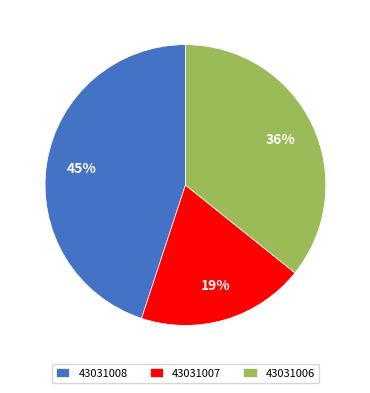

Between 43031008 and 43031007, which is larger?

43031008